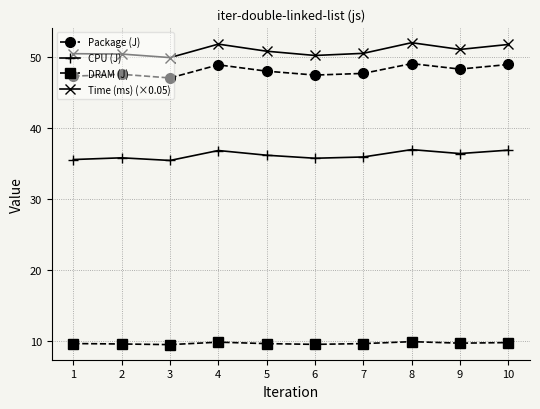

True or false: Time (ms) (×0.05) and Package (J) cross at least once.

False